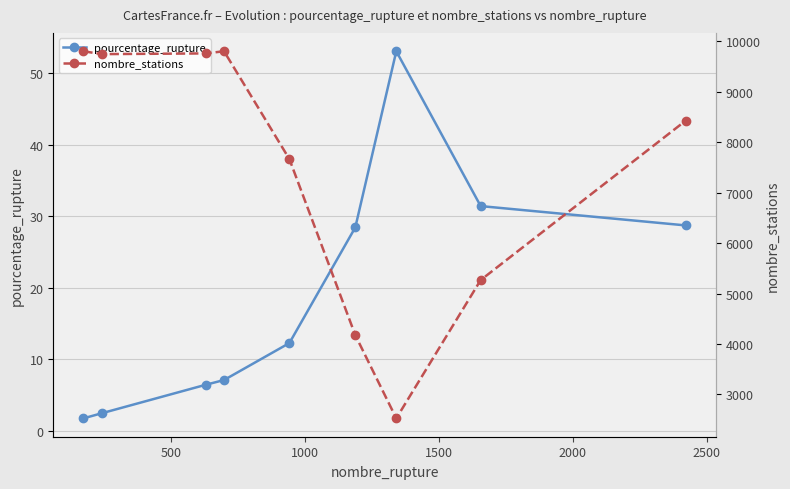

What are all the series names shown in the legend?

pourcentage_rupture, nombre_stations